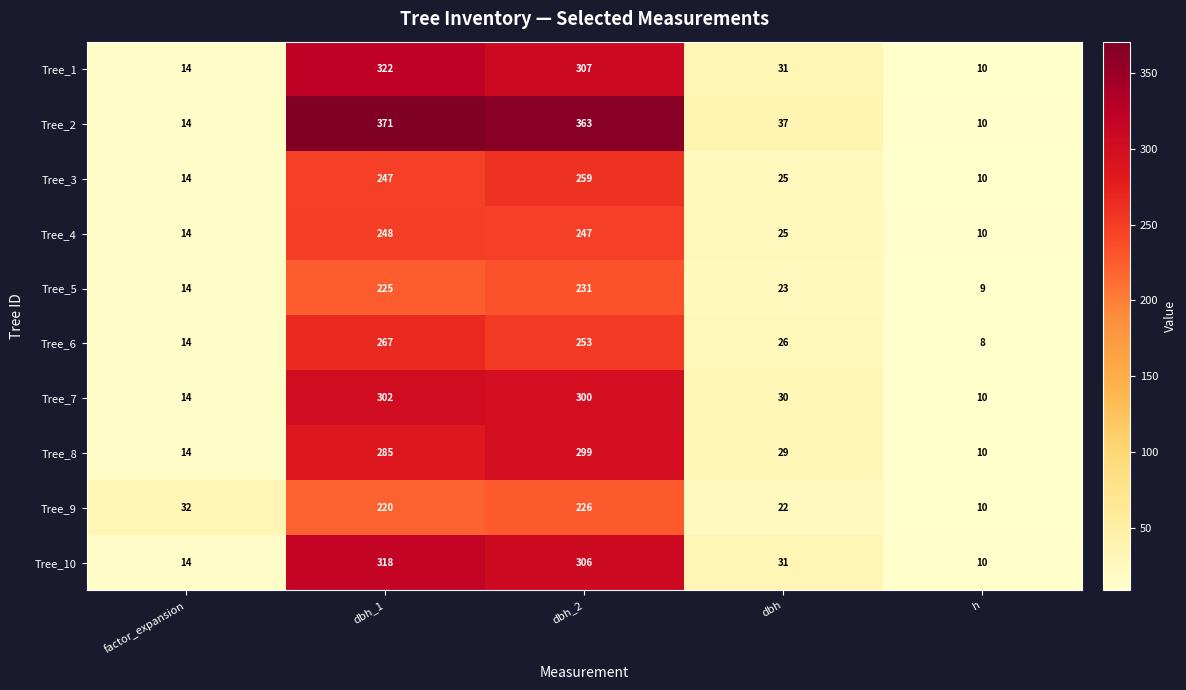

At which label does Tree_7 reach its peak?

dbh_1